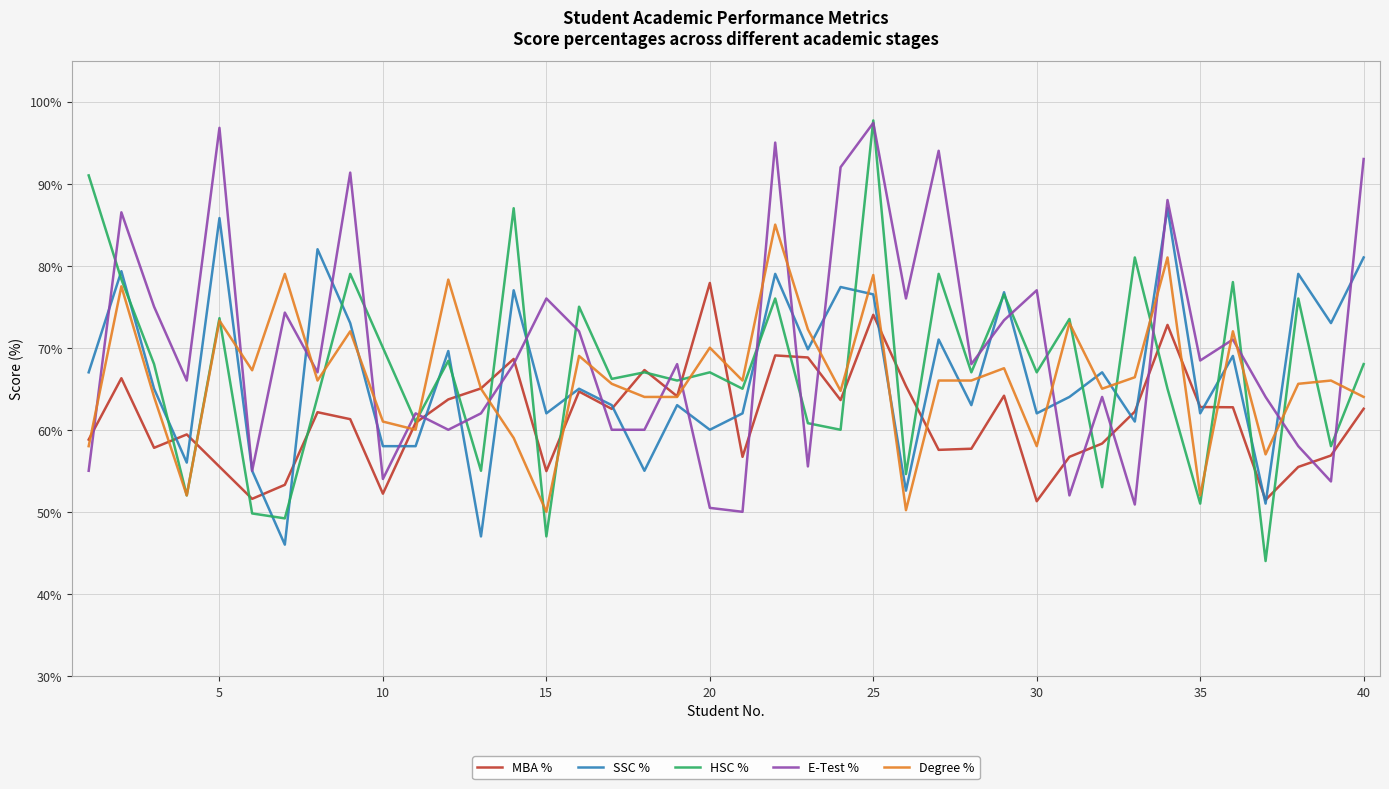

What is the difference between the maximum and minimum values in the SSC % series?

41.0